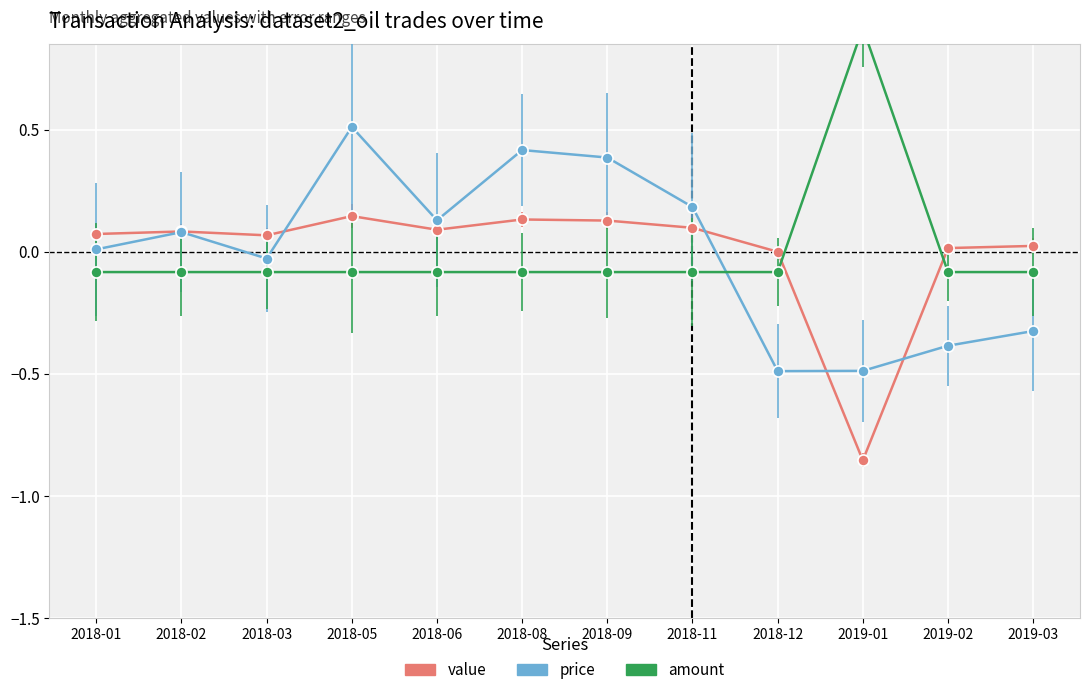

Where do price and value first cross each other?

2018-03 and 2018-05